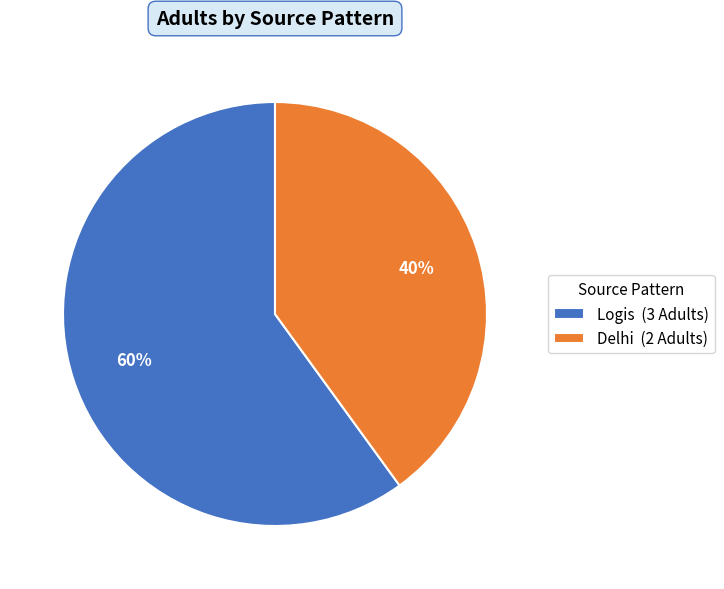

Which category has the biggest portion of the pie?

Logis